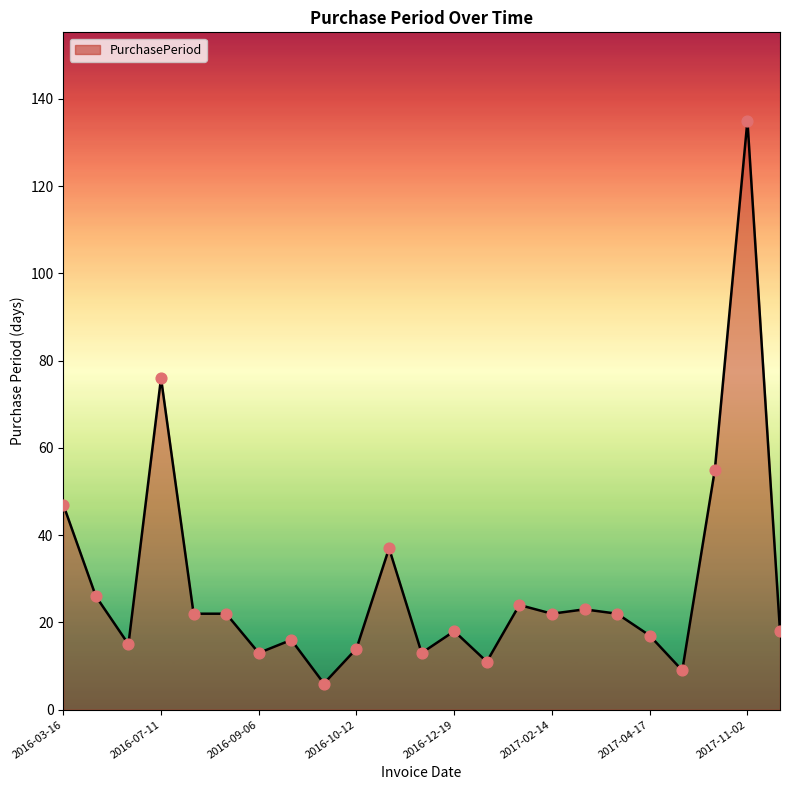

What is the maximum value shown in the chart?

135